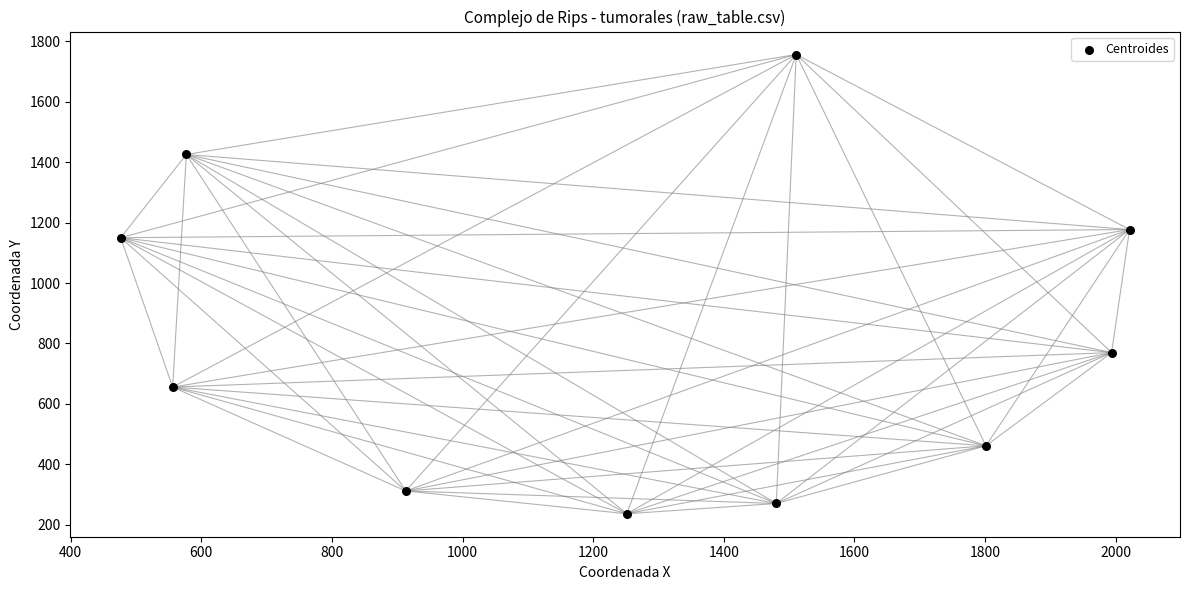

What is the range of X values (max minus min)?

1545.0